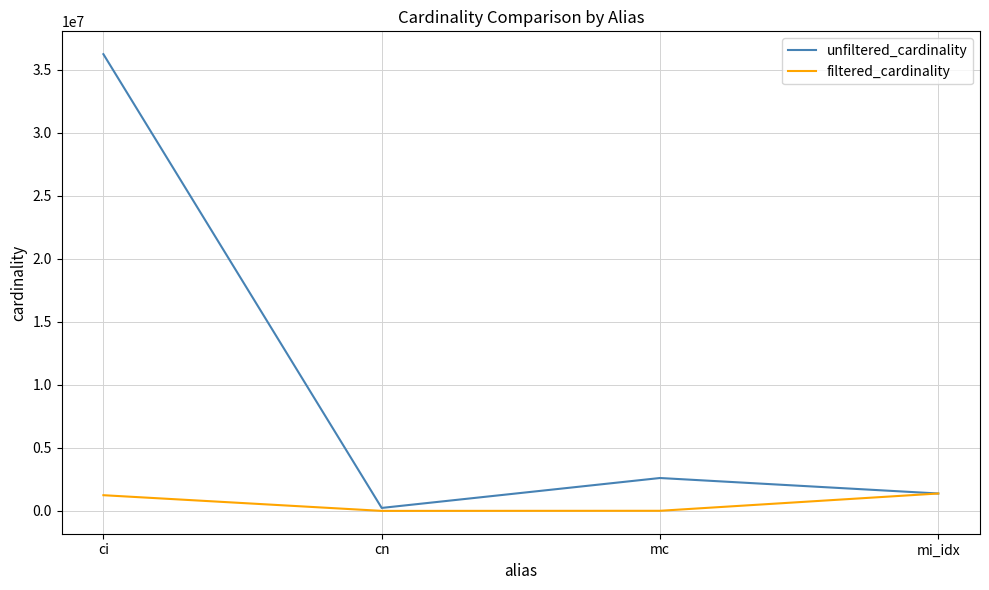

How many values in the filtered_cardinality series are below 1244716?

2